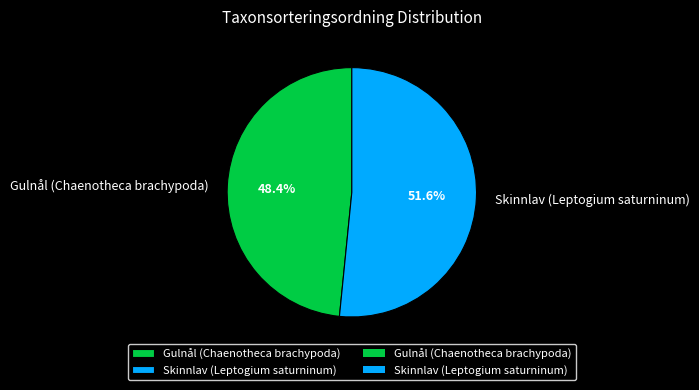

What portion of the pie excludes Gulnål (Chaenotheca brachypoda)?

51.6%